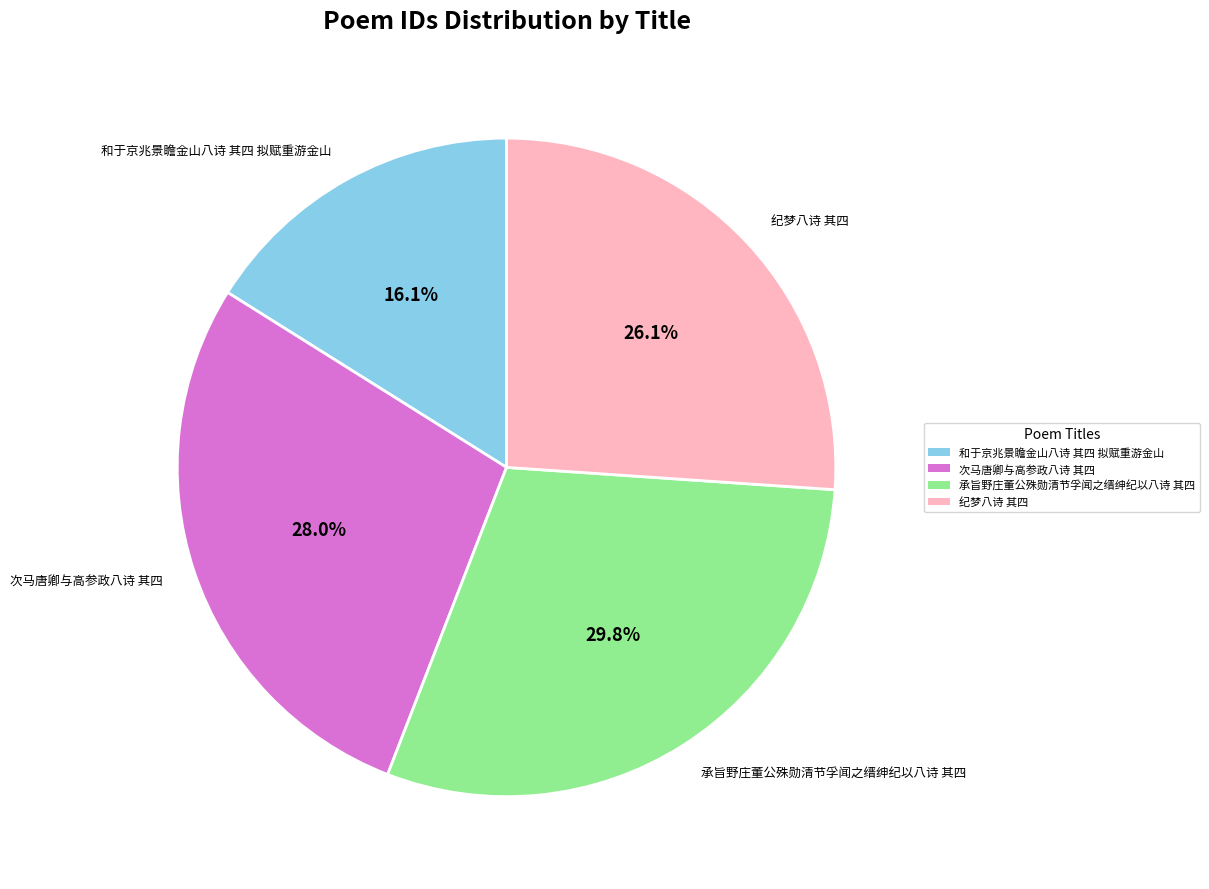

How many segments does this pie chart have?

4